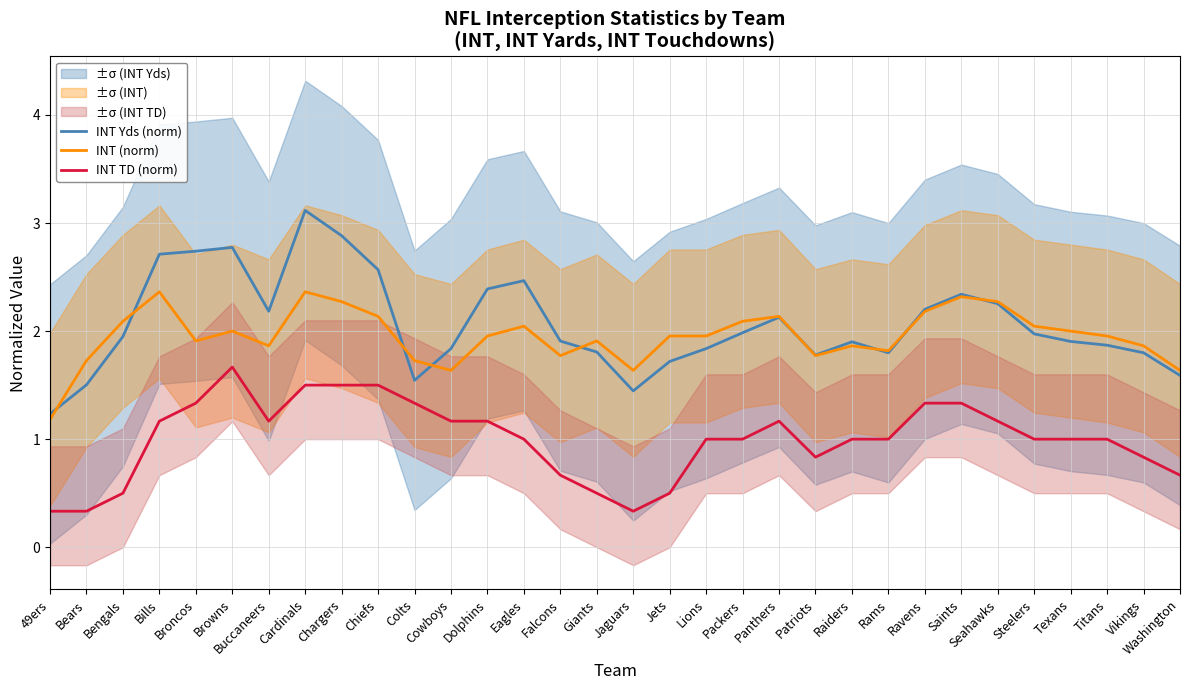

Is the value of INT (norm) at Patriots greater than the value of INT TD (norm) at Chiefs?

Yes